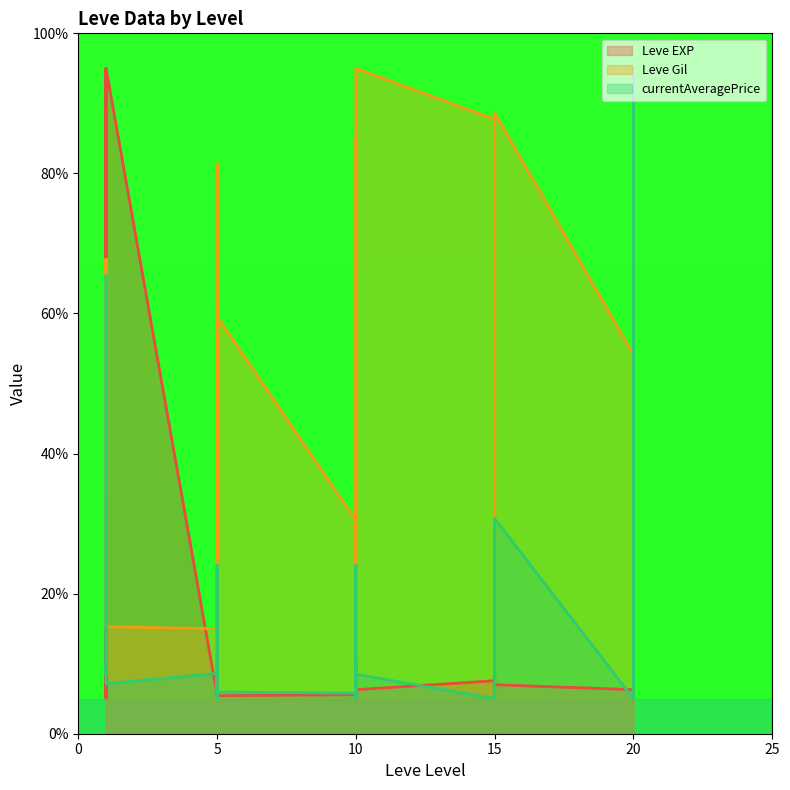

Reading left to right, list all the values displayed in this chart.

Leve EXP: 5.1	5.1	95.0	5.1	5.1	95.0	5.6	5.9	5.3	5.7	5.3	5.4	5.6	6.0	5.4	6.3	6.9	6.3	7.6	6.9	6.0	8.4	7.6	7.0	6.3	7.3	9.0	7.4	6.7	6.1
Leve Gil: 35.0	67.7	15.2	19.5	67.7	15.3	15.0	81.4	76.8	25.0	49.5	59.5	30.5	85.0	75.9	44.1	13.2	95.0	87.7	8.6	20.5	76.8	87.7	88.6	54.1	77.7	5.9	15.9	92.3	56.8
currentAveragePrice: 8.5	12.2	65.5	8.6	9.2	7.1	8.6	5.0	16.0	24.1	14.5	6.0	5.8	24.1	7.9	10.2	5.0	8.5	5.0	5.0	6.1	29.0	8.5	30.7	5.0	29.0	95.0	6.9	5.0	17.6